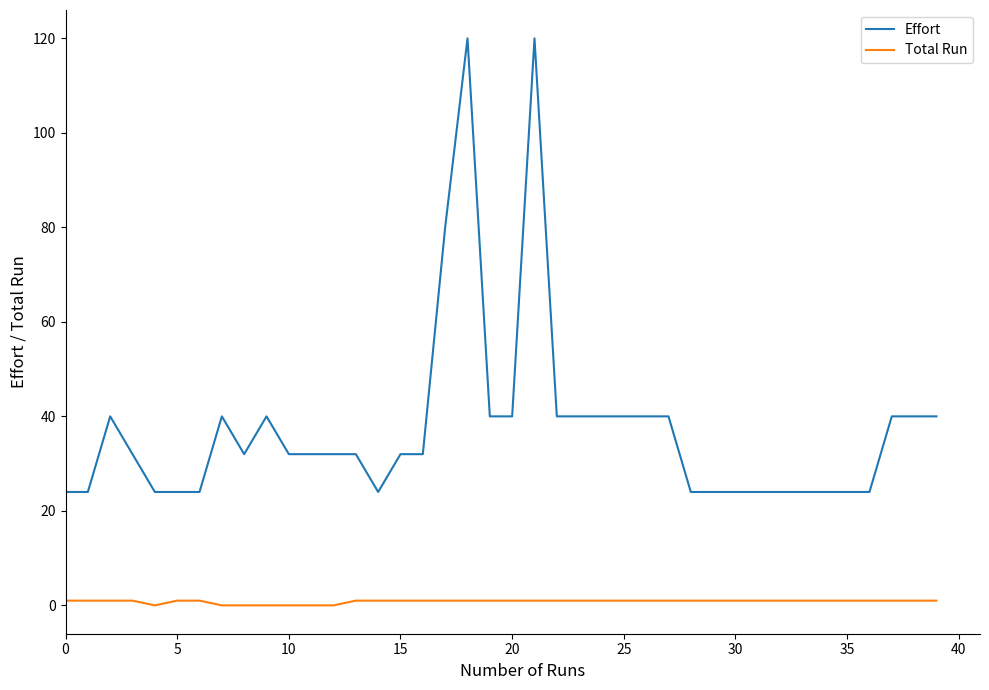

True or false: Total Run and Effort intersect in this chart.

False